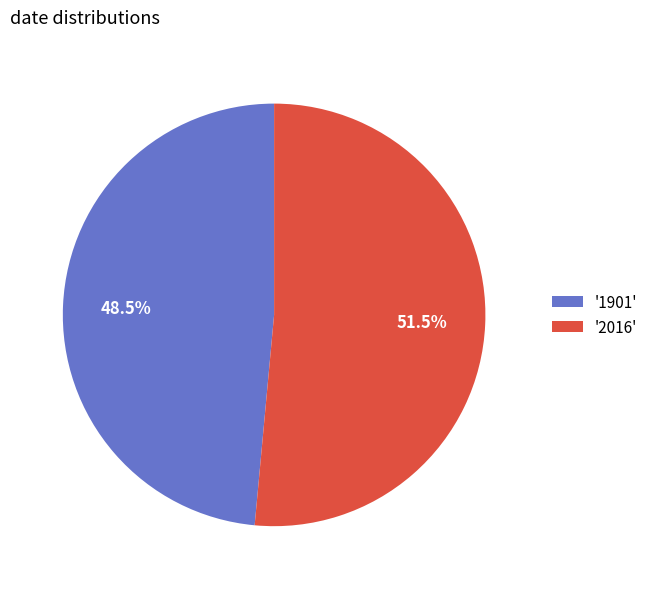

Which has a higher value, '2016' or '1901'?

'2016'